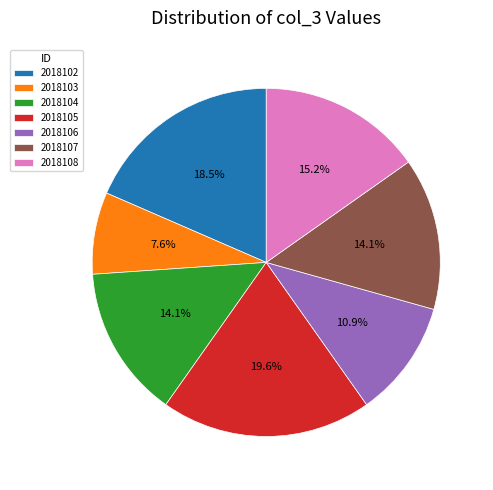

To the nearest percent, what is the difference between the 2018107 and 2018108 slice percentages?

1%